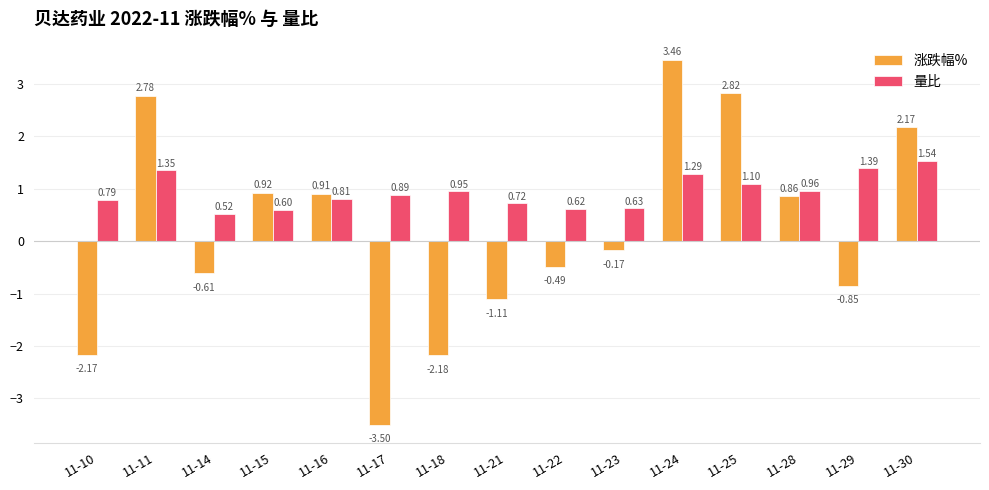

What are all the series names shown in the legend?

涨跌幅%, 量比